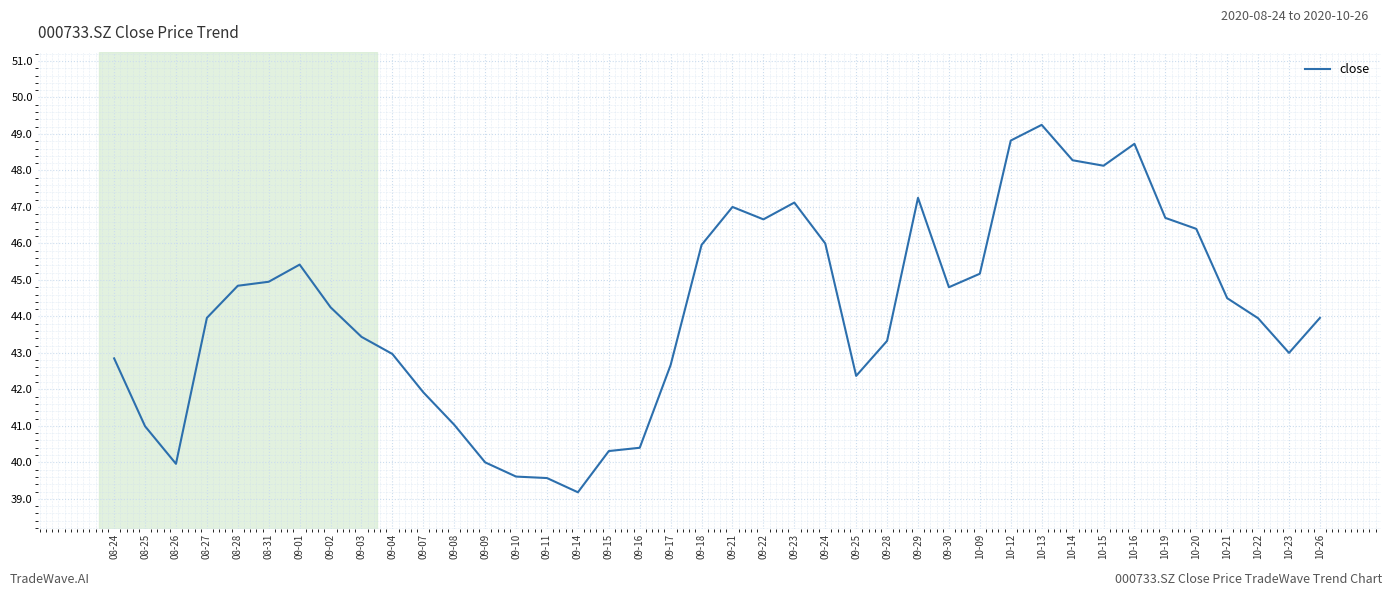

What value does the data have at 09-25?

42.4